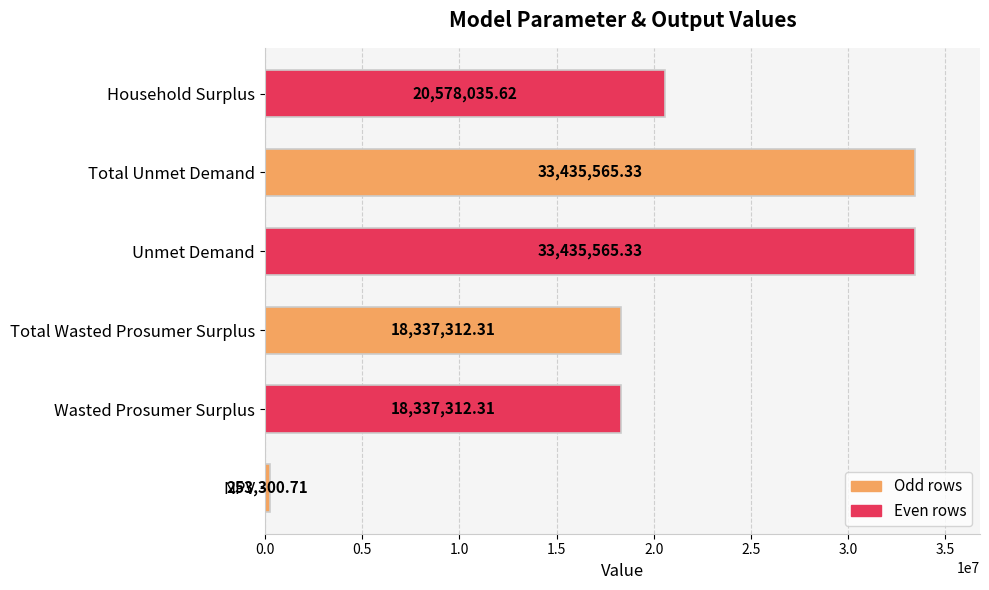

What is the difference between the second highest and second lowest values?

15098253.0